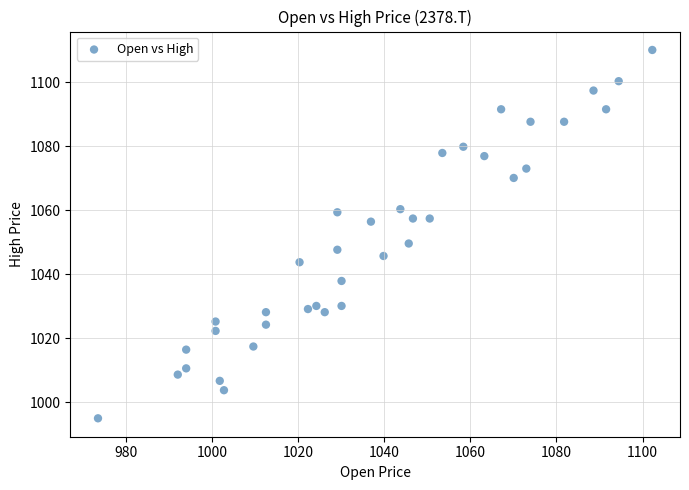

What is the range of X values (max minus min)?

128.8